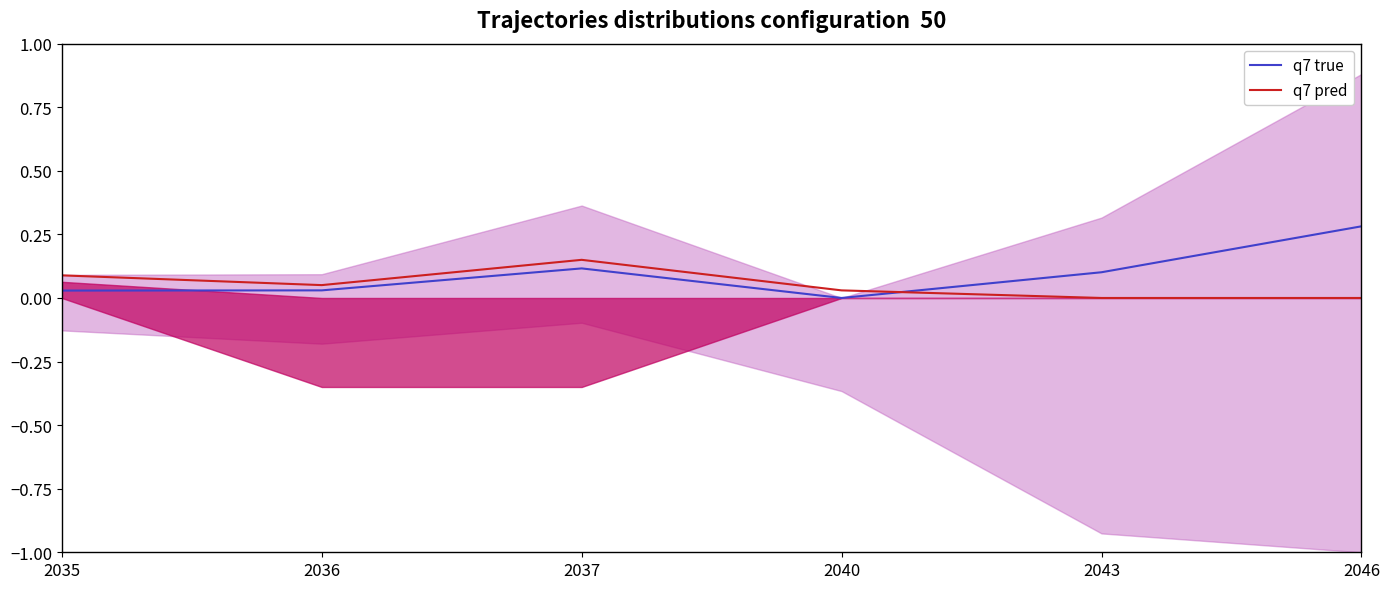

Reading left to right, list all the values displayed in this chart.

q7 true: 2035=0.0	2036=0.0	2037=0.1	2040=0.0	2043=0.1	2046=0.3
q7 pred: 2035=0.1	2036=0.1	2037=0.1	2040=0.0	2043=0.0	2046=0.0